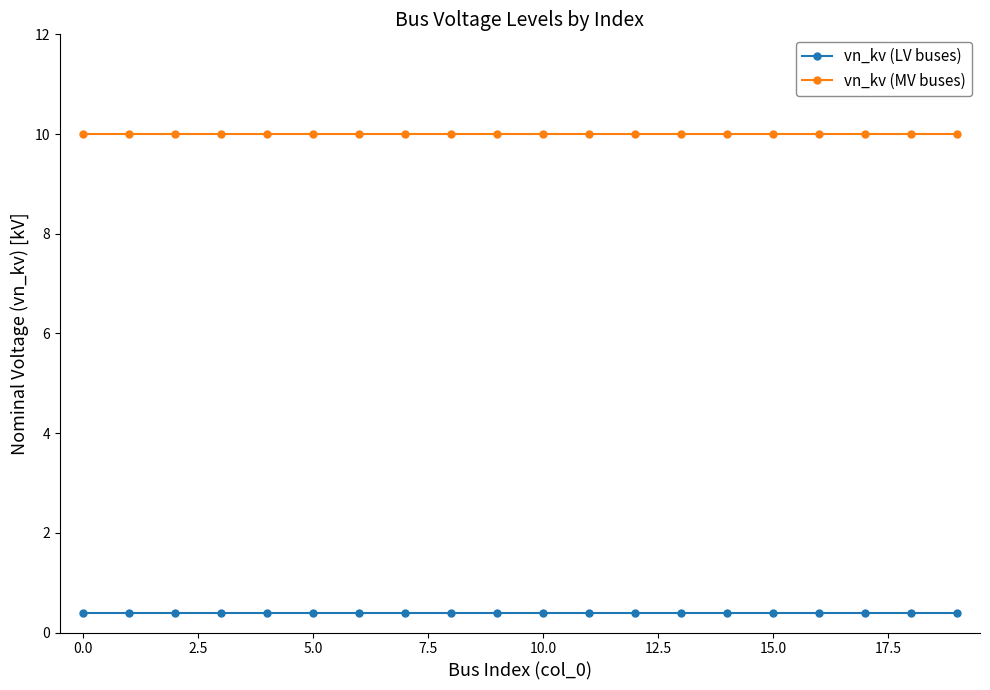

Rank the series by their average value, from highest to lowest.

vn_kv (MV buses), vn_kv (LV buses)